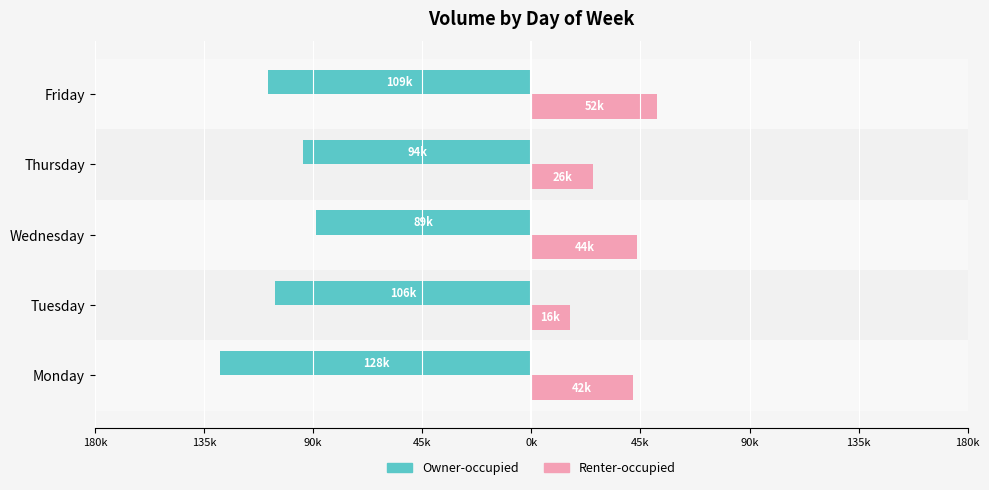

What is the minimum value shown in the chart?

-128184